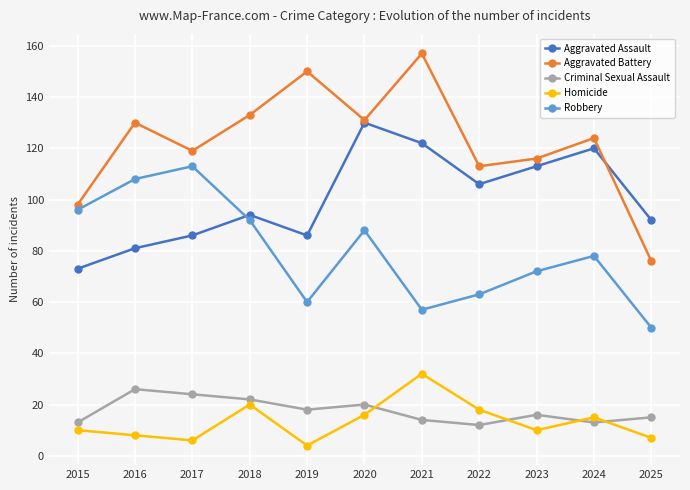

What is the difference between the maximum and minimum values in the Robbery series?

63